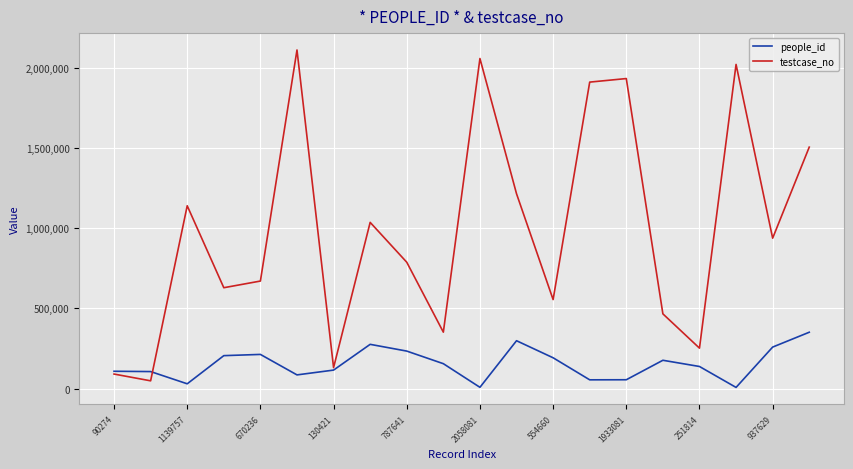

Count the number of categories in the chart.

20